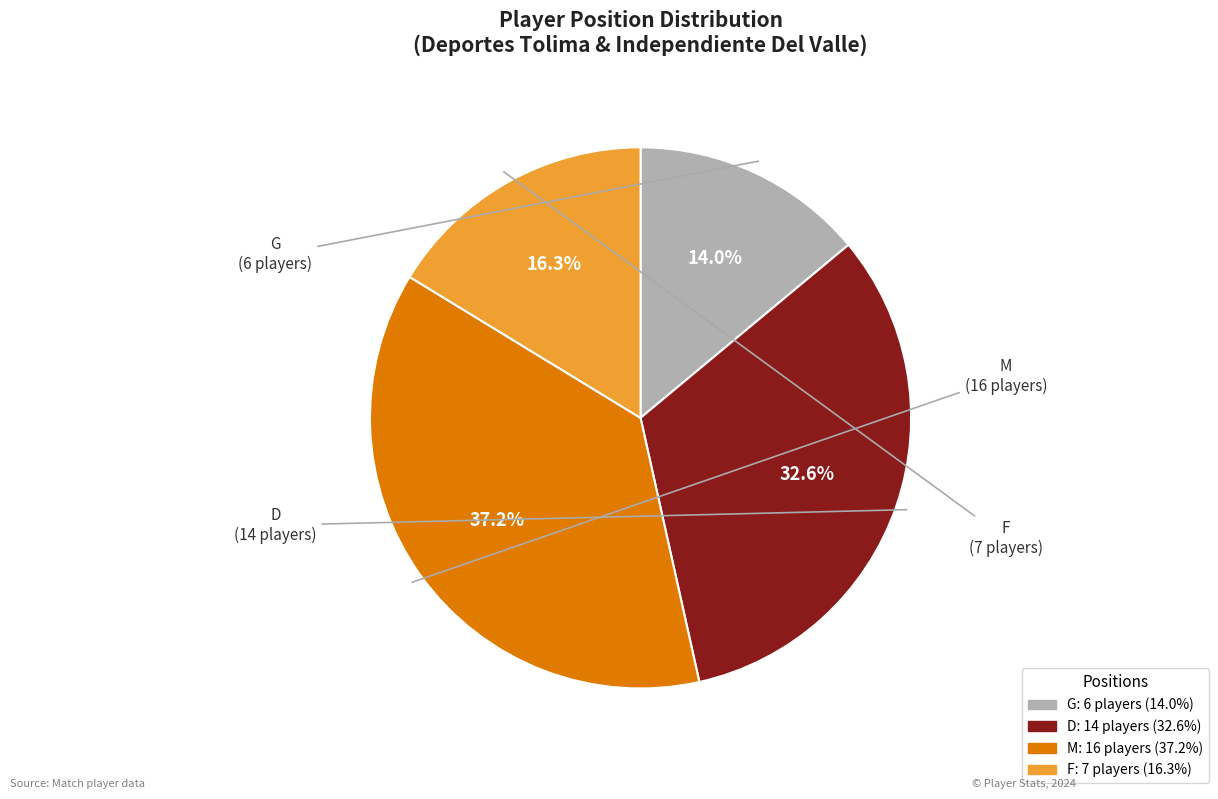

Is there any slice that represents more than half of the pie?

No